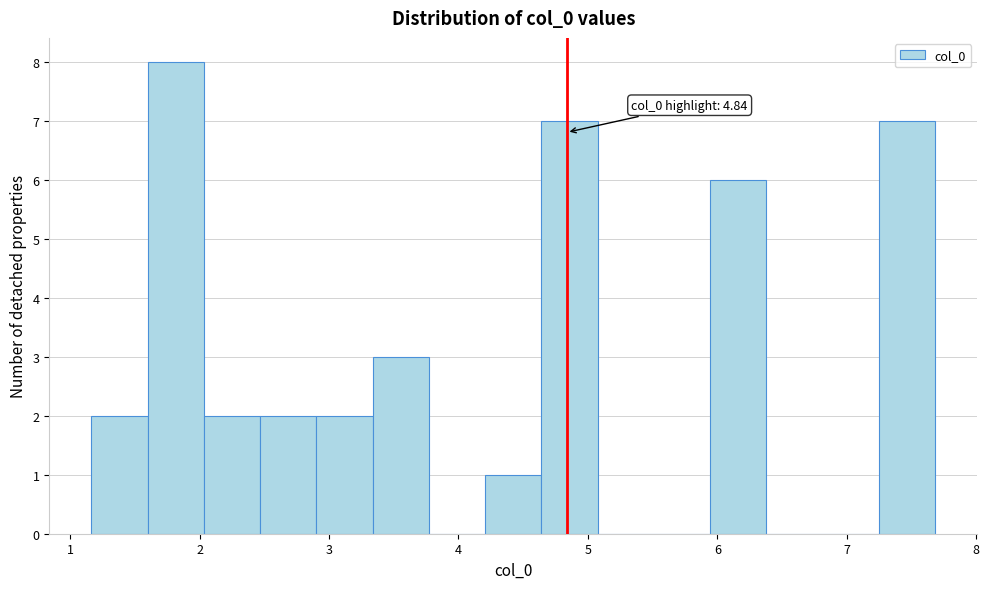

Over which range of the x-axis is the bar tallest?

1.6 to 2.0